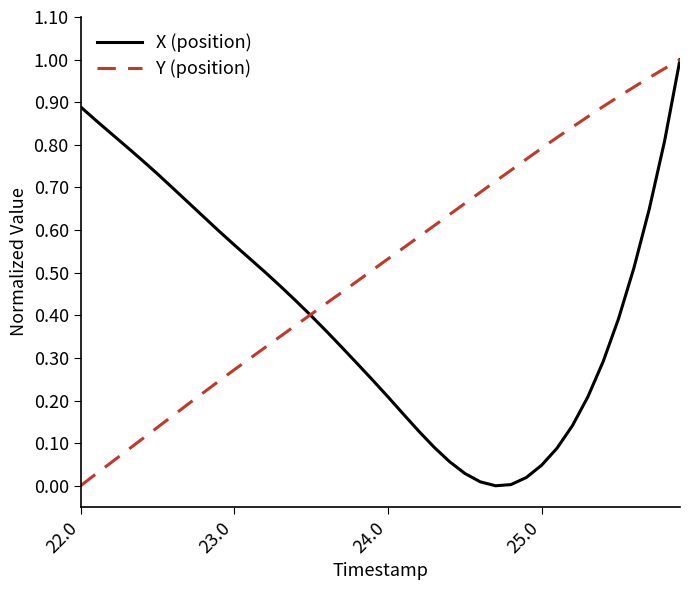

Rank the series by their average value, from lowest to highest.

X (position), Y (position)